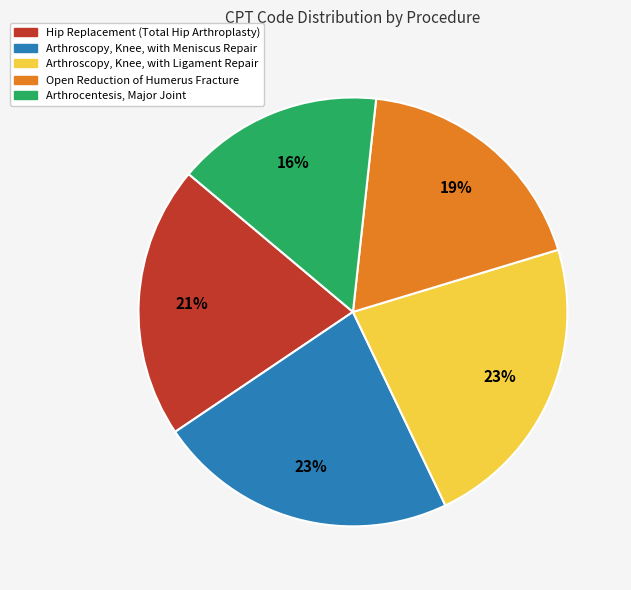

True or false: Hip Replacement (Total Hip Arthroplasty) accounts for 11% of the total.

False